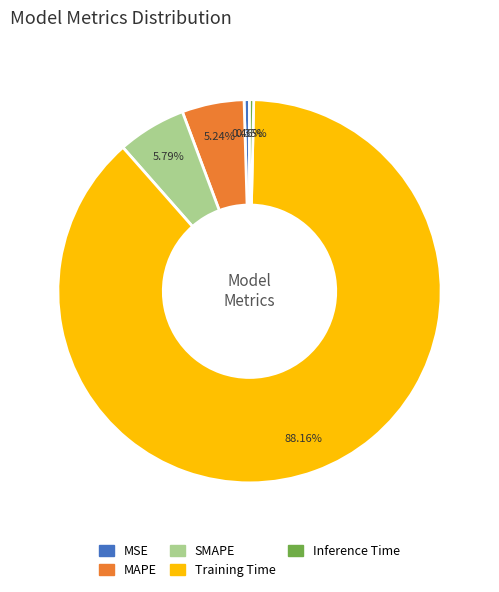

The SMAPE slice represents 6% of the pie. True or false?

True